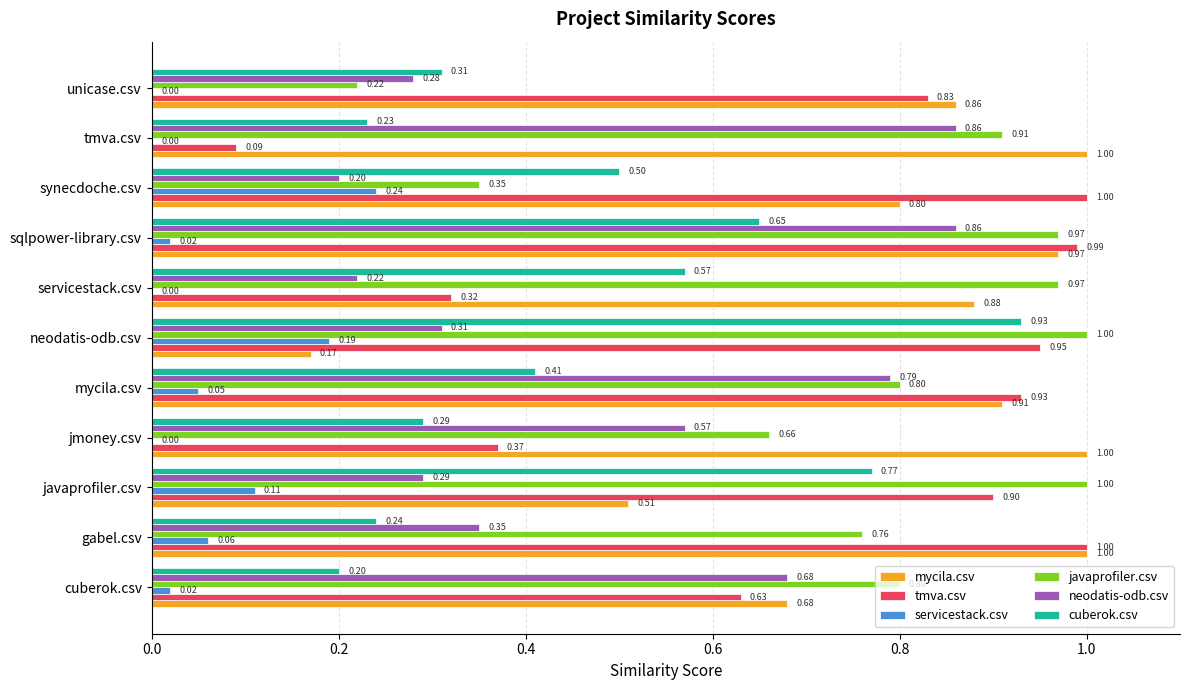

Which series changed the most between javaprofiler.csv and neodatis-odb.csv?

mycila.csv